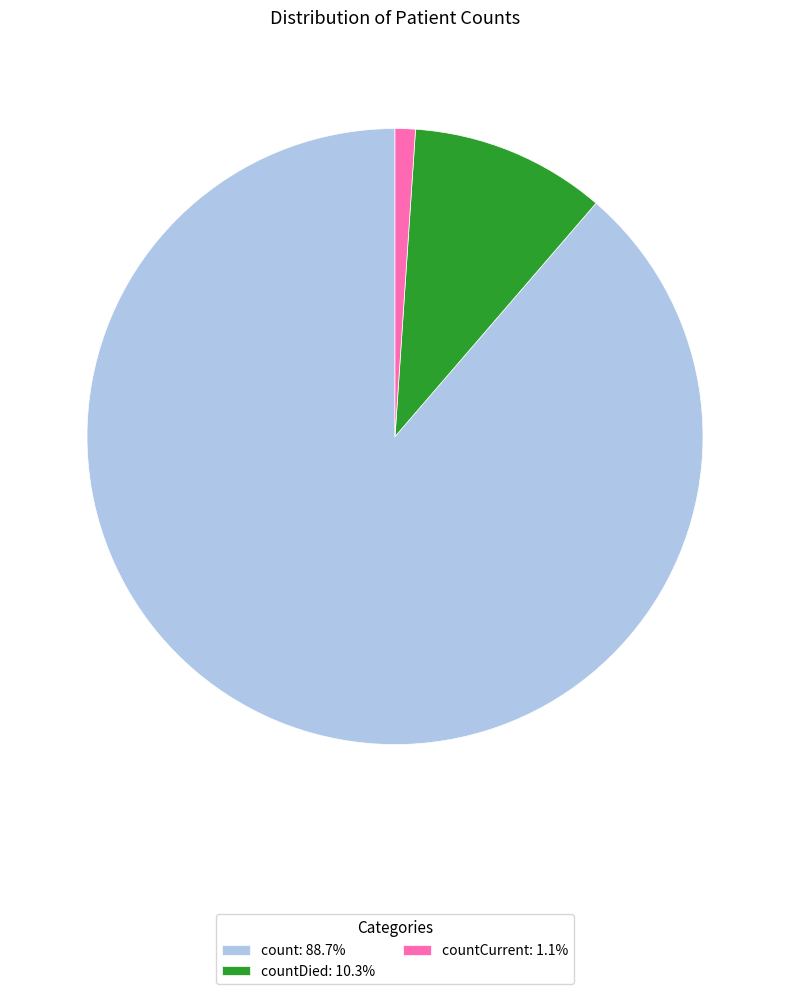

Is the sum of count: 88.7% and countDied: 10.3% greater than half?

Yes